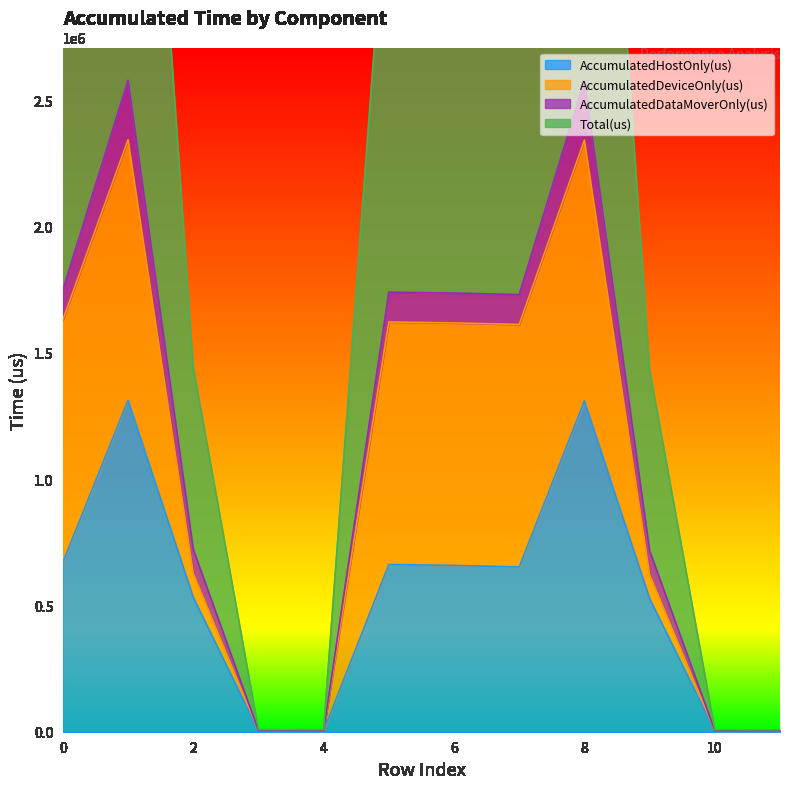

The value of AccumulatedHostOnly(us) at 4 is 3336.7. True or false?

True